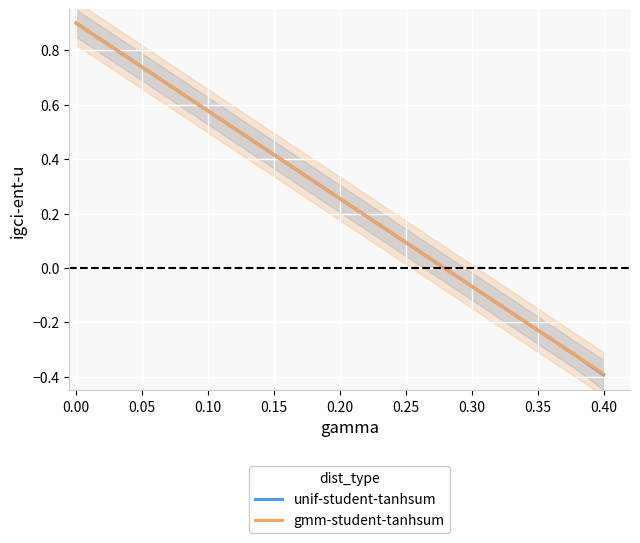

True or false: unif-student-tanhsum and gmm-student-tanhsum cross at least once.

False